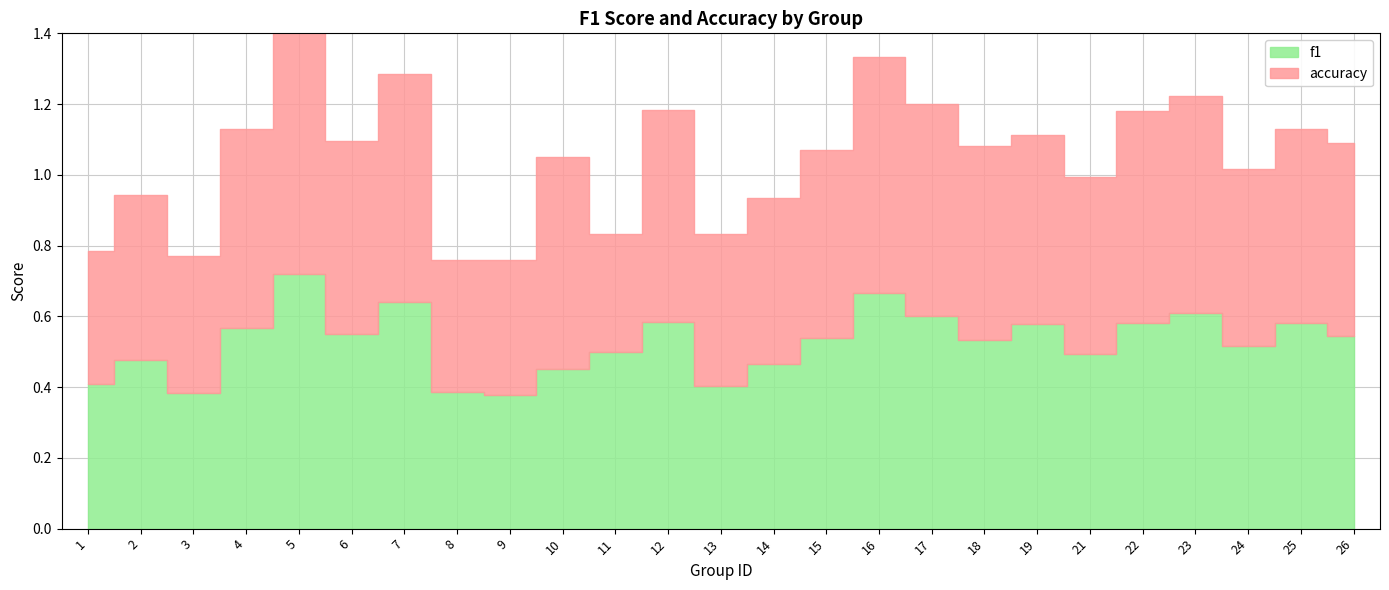

At which category does f1 reach its first local peak?

2